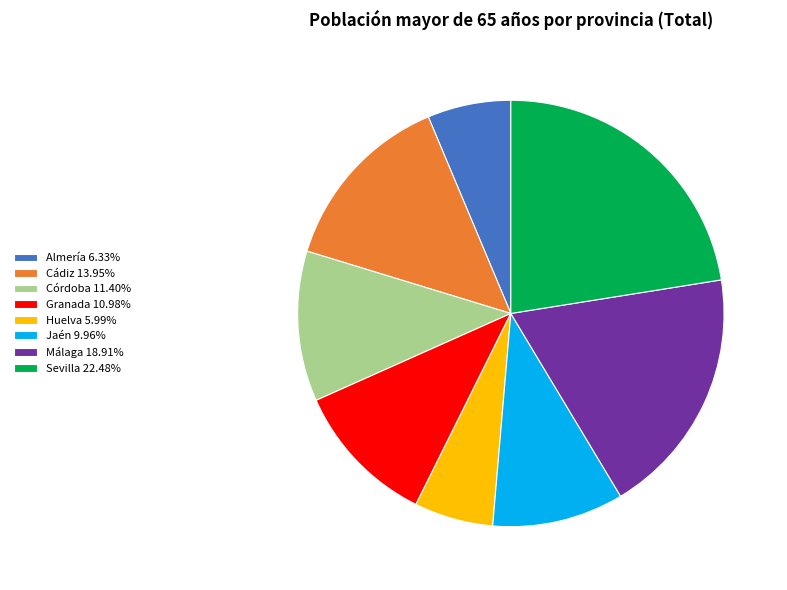

How many slices are in this pie chart?

8